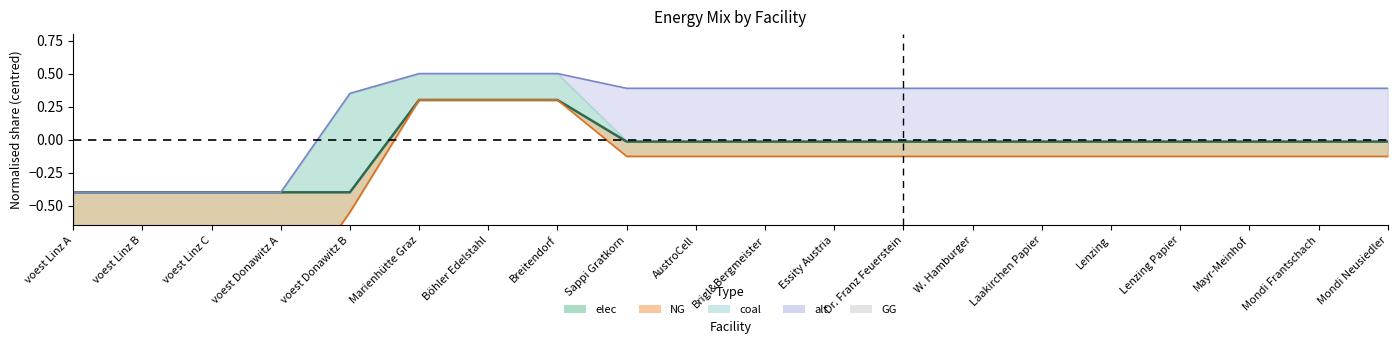

Rank the categories by value from highest to lowest.

Marienhütte Graz, Böhler Edelstahl, Breitendorf, Lenzing Papier, Mondi Neusiedler, Dr. Franz Feuerstein, AustroCell, Laakirchen Papier, Brigl&Bergmeister, Sappi Gratkorn, W. Hamburger, Mayr-Meinhof, Mondi Frantschach, Lenzing, Essity Austria, voest Donawitz B, voest Linz A, voest Linz B, voest Linz C, voest Donawitz A